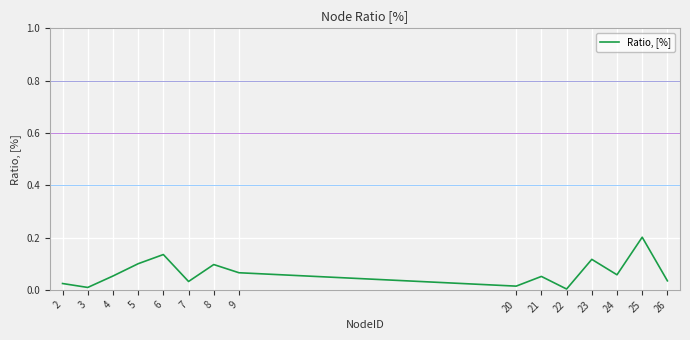

The chart shows a value of 0.2 at 8. True or false?

False